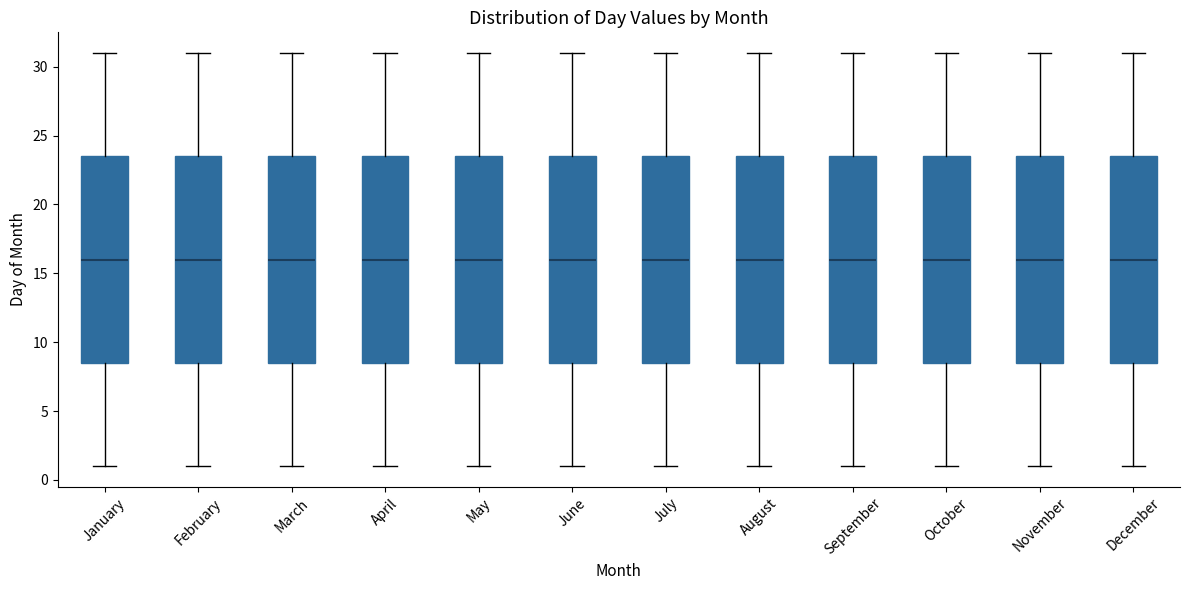

Reading left to right, read every box against the y-axis: the position of its median line, the range the box covers, and the ends of its whiskers. The values are not printed on the chart, so give them approximately, as read against the axis.

January: median 16.0, box 8.5 to 23.5, whiskers 1.0 to 31.0
February: median 16.0, box 8.5 to 23.5, whiskers 1.0 to 31.0
March: median 16.0, box 8.5 to 23.5, whiskers 1.0 to 31.0
April: median 16.0, box 8.5 to 23.5, whiskers 1.0 to 31.0
May: median 16.0, box 8.5 to 23.5, whiskers 1.0 to 31.0
June: median 16.0, box 8.5 to 23.5, whiskers 1.0 to 31.0
July: median 16.0, box 8.5 to 23.5, whiskers 1.0 to 31.0
August: median 16.0, box 8.5 to 23.5, whiskers 1.0 to 31.0
September: median 16.0, box 8.5 to 23.5, whiskers 1.0 to 31.0
October: median 16.0, box 8.5 to 23.5, whiskers 1.0 to 31.0
November: median 16.0, box 8.5 to 23.5, whiskers 1.0 to 31.0
December: median 16.0, box 8.5 to 23.5, whiskers 1.0 to 31.0